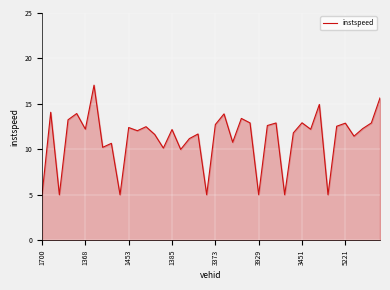

What is the difference between the maximum and minimum values?

12.1